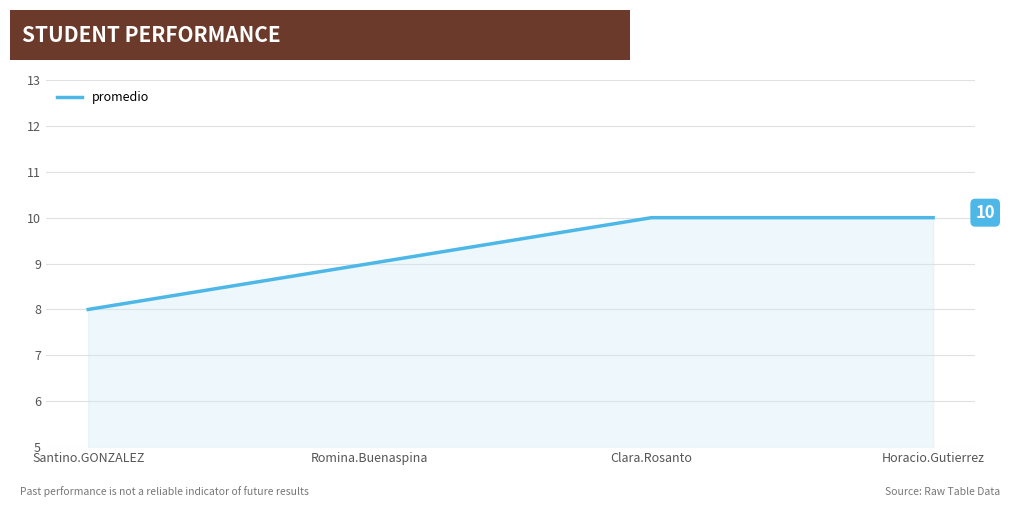

What position from the right is Romina.Buenaspina?

3